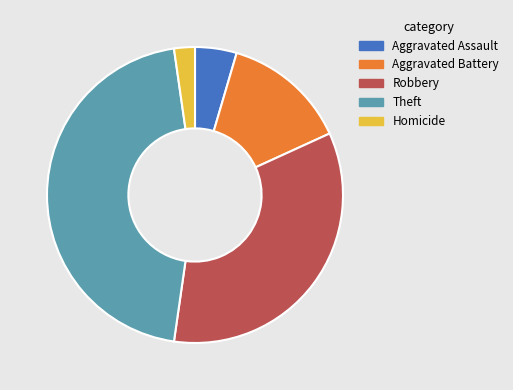

Which category has the biggest portion of the pie?

Theft